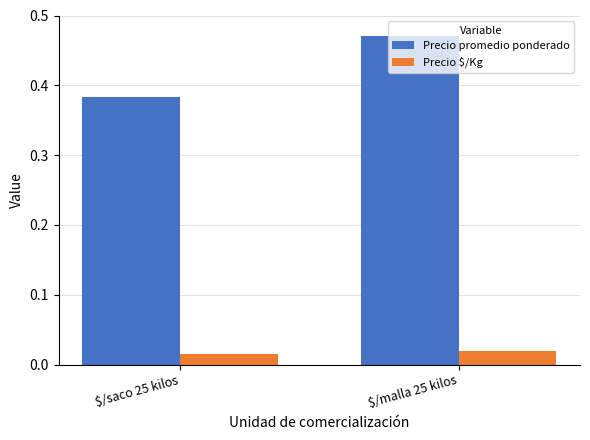

At which category is the sum across all series the highest?

$/malla 25 kilos